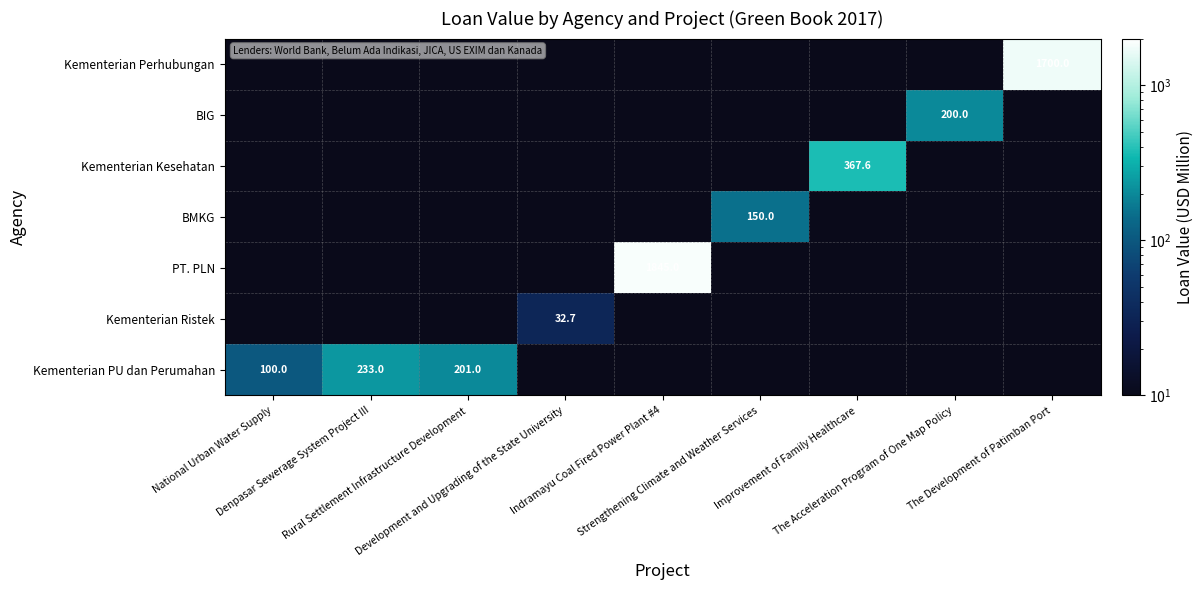

Which has a higher value, Improvement of Family Healthcare or Strengthening Climate and Weather Services?

Improvement of Family Healthcare